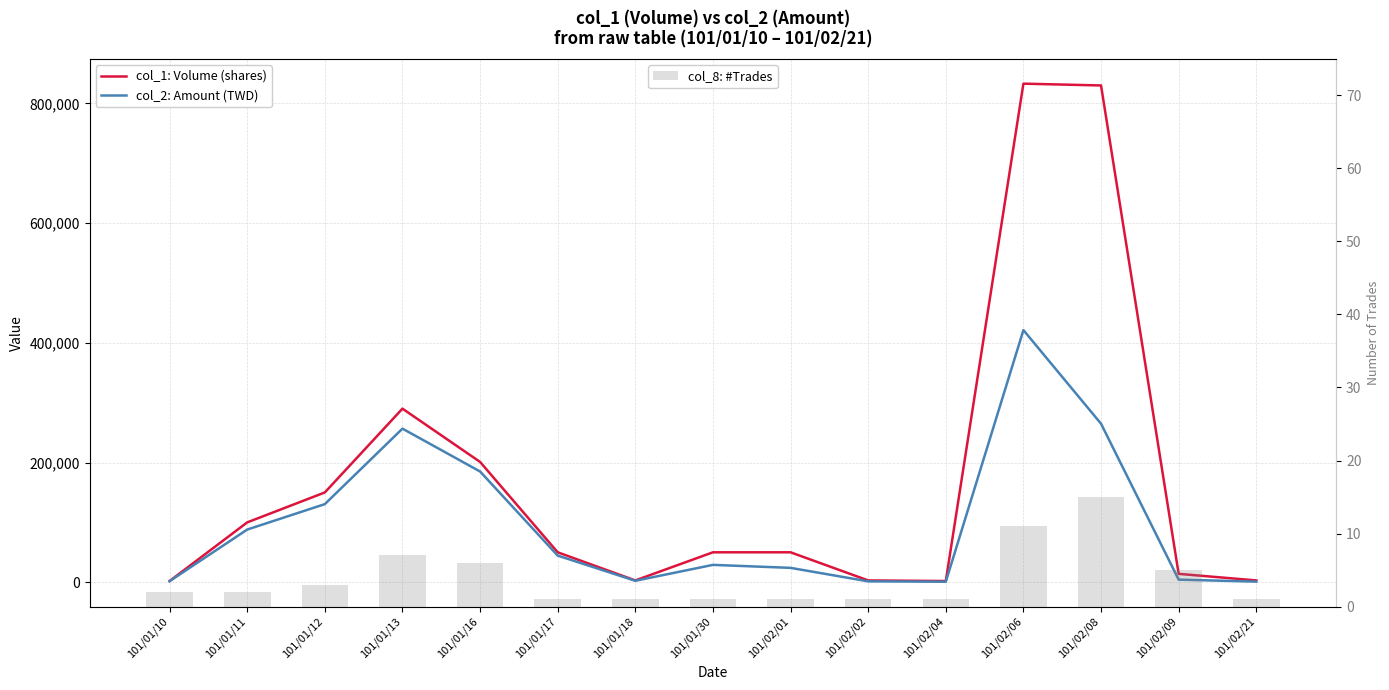

Is the value of col_1: Volume (shares) at 101/02/21 greater than the value of col_8: #Trades at 101/02/04?

Yes